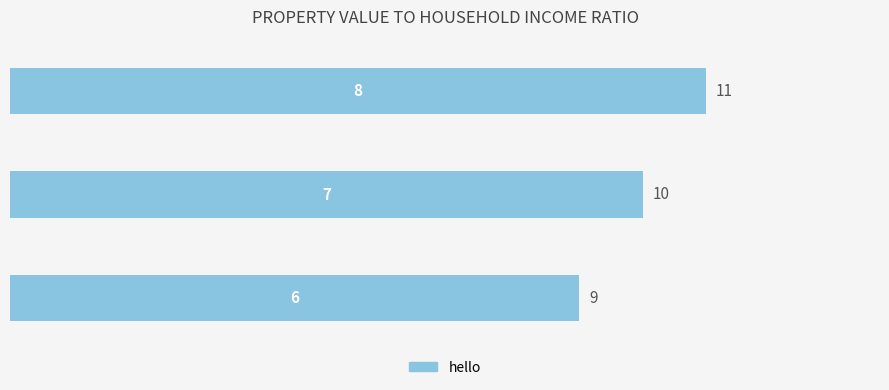

How many bars are there in total?

3